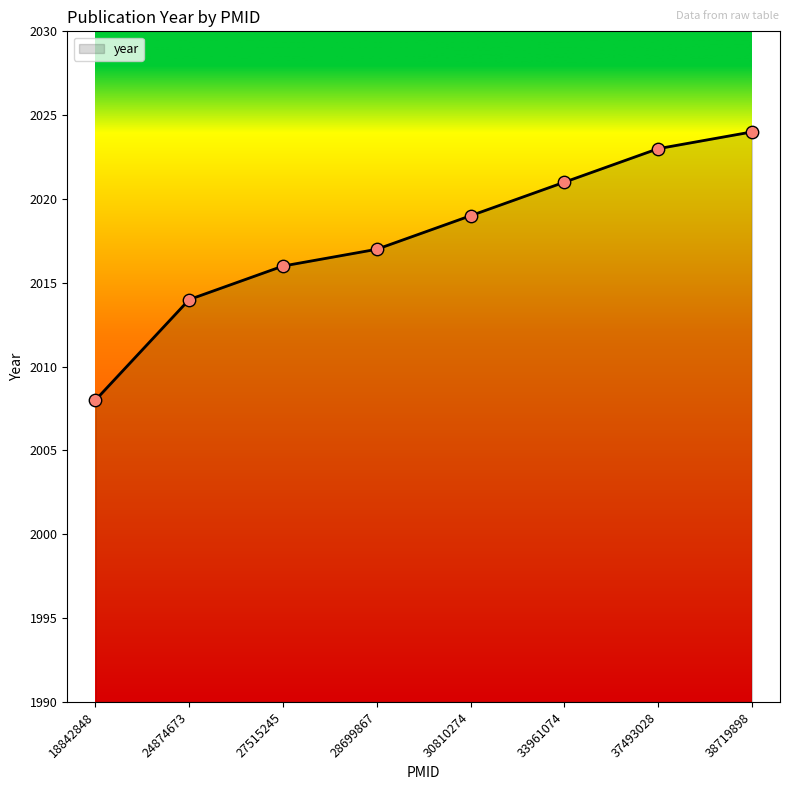

What is the change in value from 37493028 to 38719898?

+1